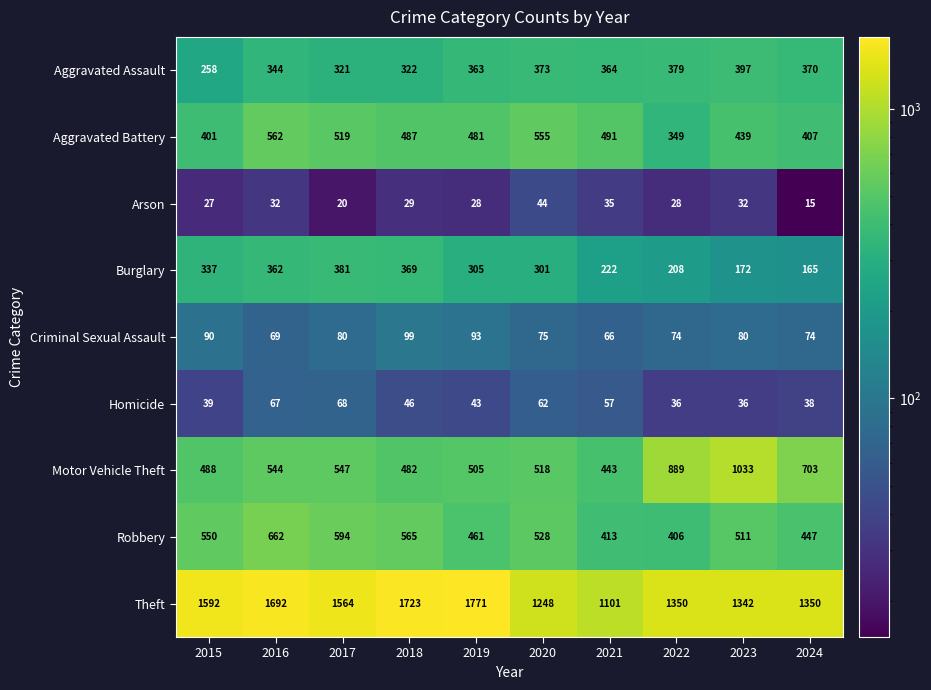

How many data points does each series have?

10